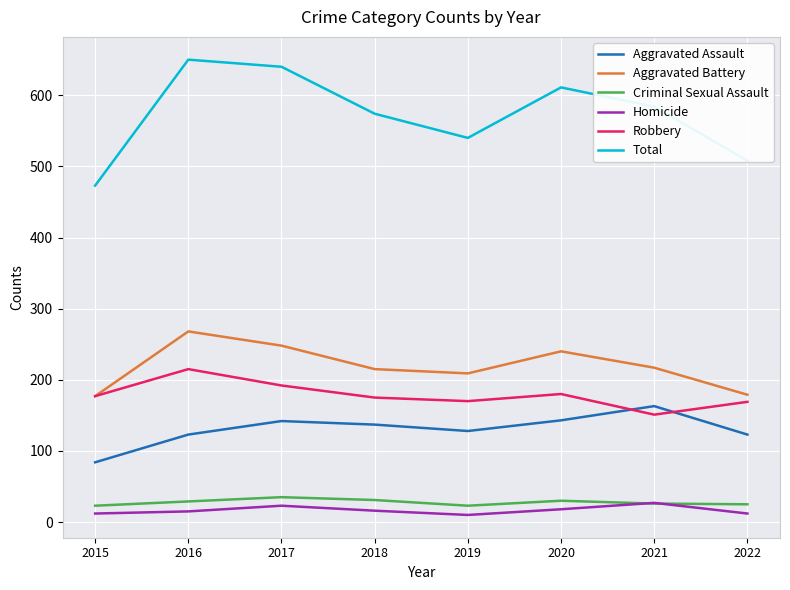

How many values in the Aggravated Assault series are below 137?

4